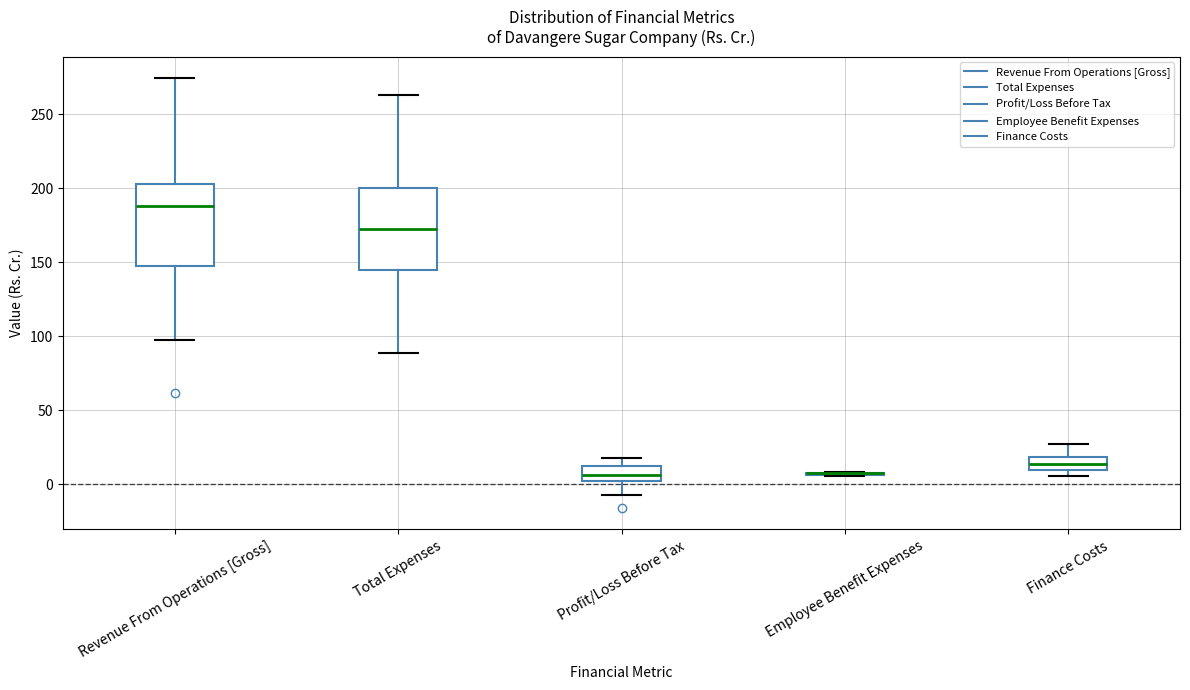

Reading left to right, transcribe this box plot: for each box, give where its median line is, the range the box spans, and where its two whiskers end, as read against the y-axis. The values are not printed on the chart, so give them approximately, as read against the axis.

Revenue From Operations [Gross]: median 190, box 145 to 205, whiskers 95 to 275
Total Expenses: median 175, box 145 to 200, whiskers 90 to 265
Profit/Loss Before Tax: median 5 (inside the box), box 5 to 10, whiskers -5 to 20
Employee Benefit Expenses: box collapsed to a line at 5, whiskers 5 to 10
Finance Costs: median 15, box 10 to 20, whiskers 5 to 25